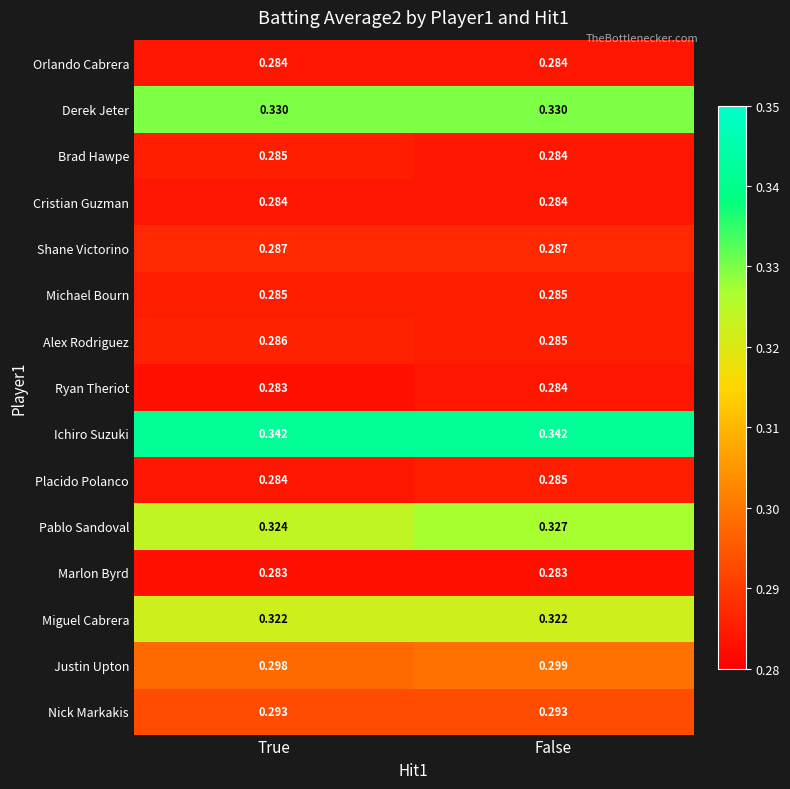

Rank the categories by Pablo Sandoval value from lowest to highest.

True, False